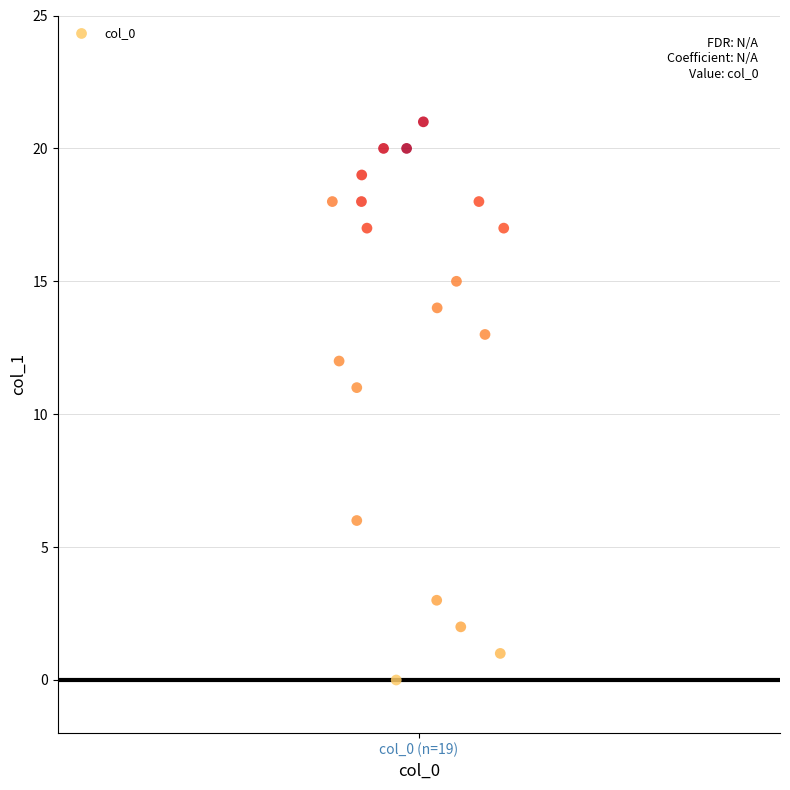

What is the range of Y values (max minus min)?

21